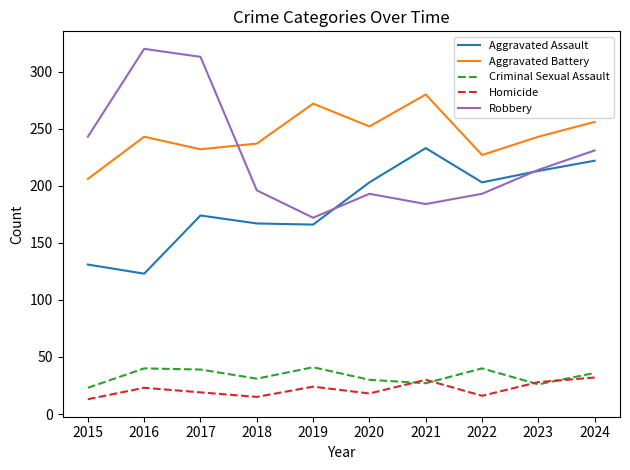

At which category does Aggravated Assault reach its first local peak?

2017